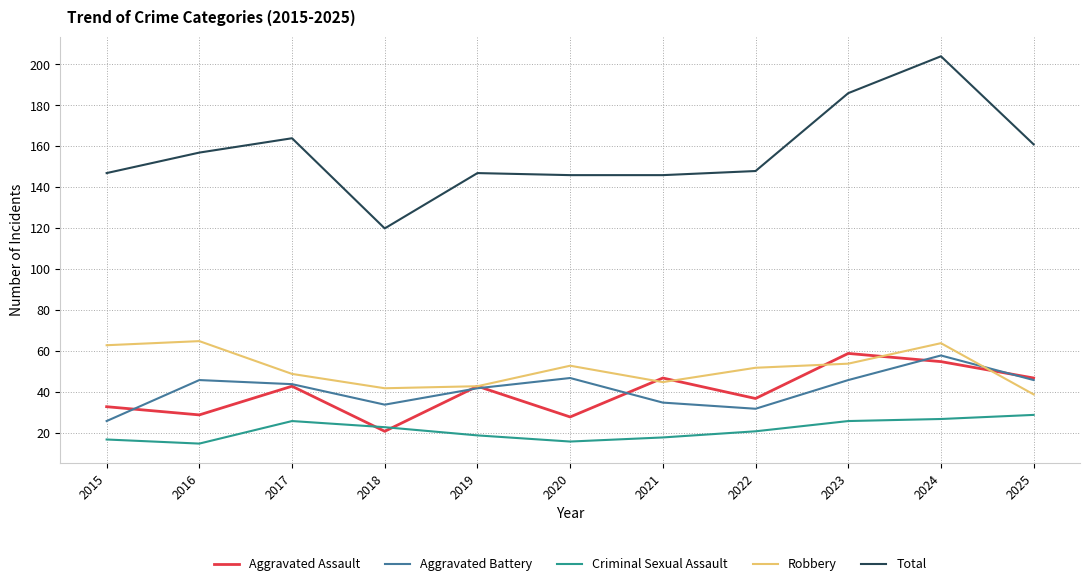

Reading left to right, extract all data points from this chart.

Aggravated Assault: 33	29	43	21	43	28	47	37	59	55	47
Aggravated Battery: 26	46	44	34	42	47	35	32	46	58	46
Criminal Sexual Assault: 17	15	26	23	19	16	18	21	26	27	29
Robbery: 63	65	49	42	43	53	45	52	54	64	39
Total: 147	157	164	120	147	146	146	148	186	204	161